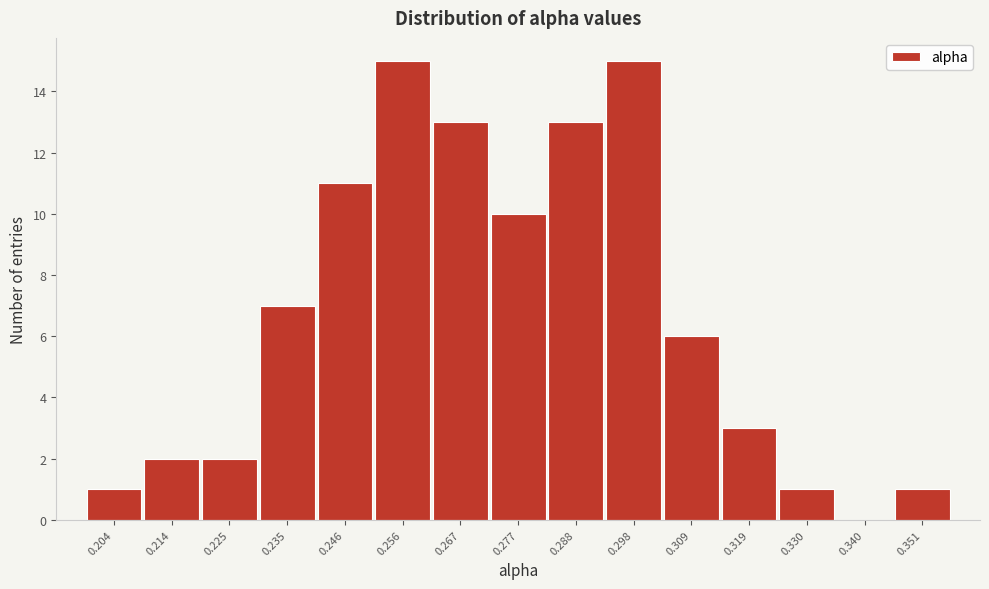

Reading right to left, list all the values displayed in this chart.

0.351=1	0.340=0	0.330=1	0.319=3	0.309=6	0.298=15	0.288=13	0.277=10	0.267=13	0.256=15	0.246=11	0.235=7	0.225=2	0.214=2	0.204=1